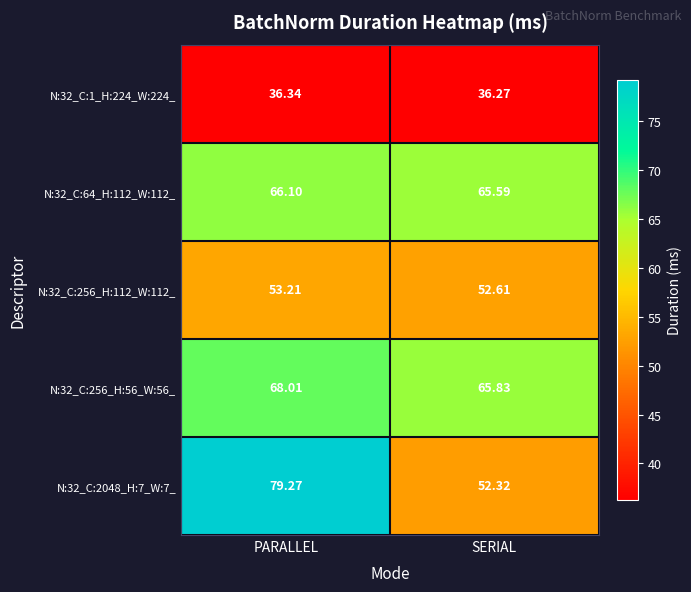

What is the spread (max minus min) of values at SERIAL?

29.6